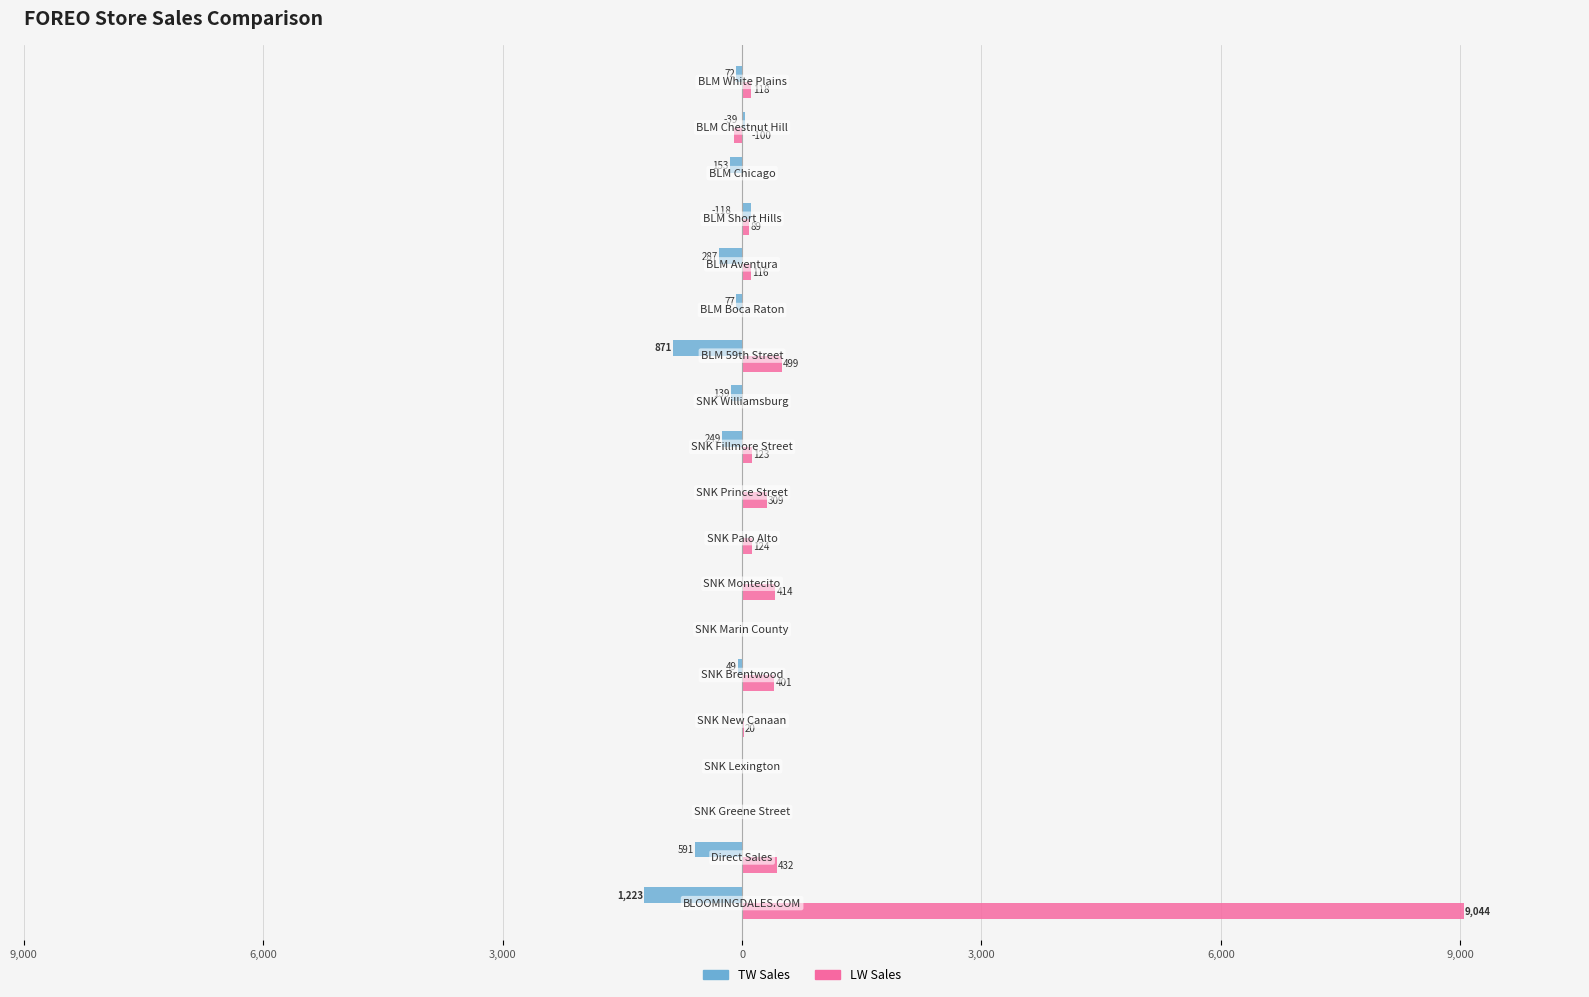

How many bars are there in each group?

2